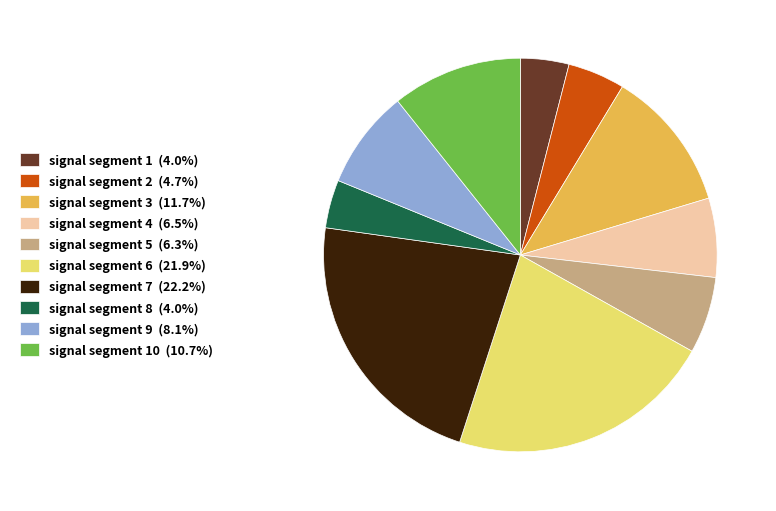

Is the sum of signal segment 6 (21.9%) and signal segment 5 (6.3%) greater than half?

No